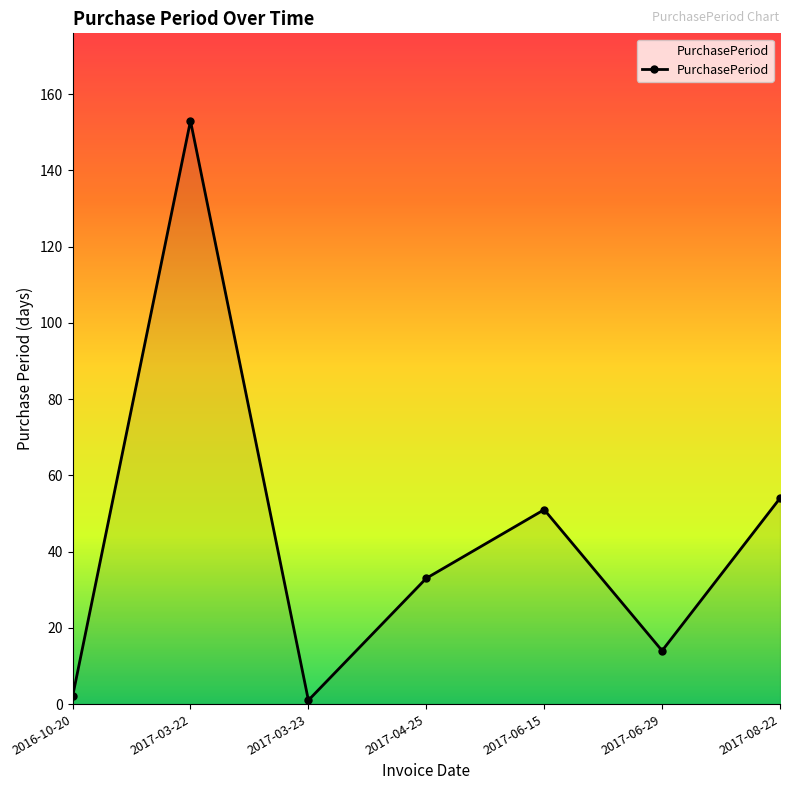

Reading right to left, extract all data points from this chart.

2017-08-22=54	2017-06-29=14	2017-06-15=51	2017-04-25=33	2017-03-23=1	2017-03-22=153	2016-10-20=2